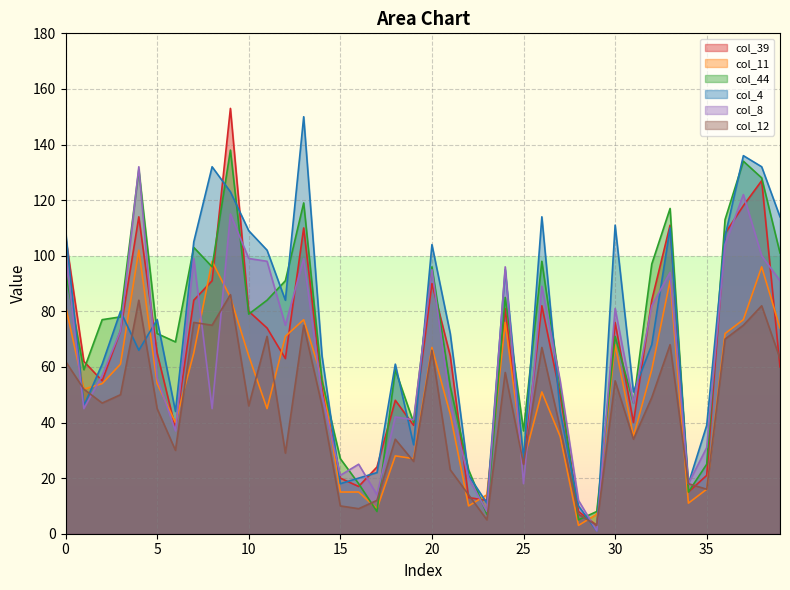

What are all the series names shown in the legend?

col_39, col_11, col_44, col_4, col_8, col_12